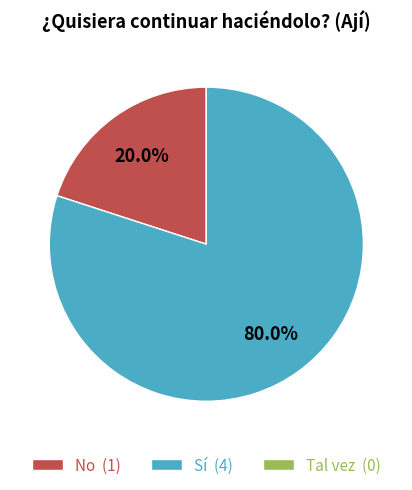

What portion of the pie excludes No (1)?

80.0%